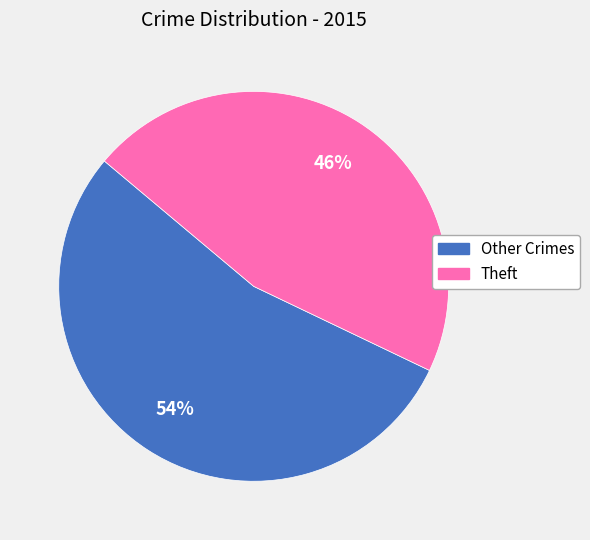

To the nearest percent, what is the difference between the largest and smallest slice percentages?

8%